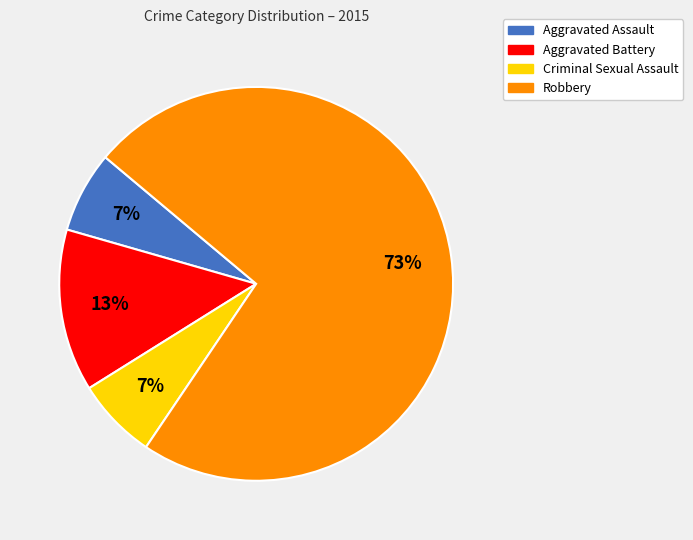

To the nearest percent, what percentage of the pie is Robbery?

73%